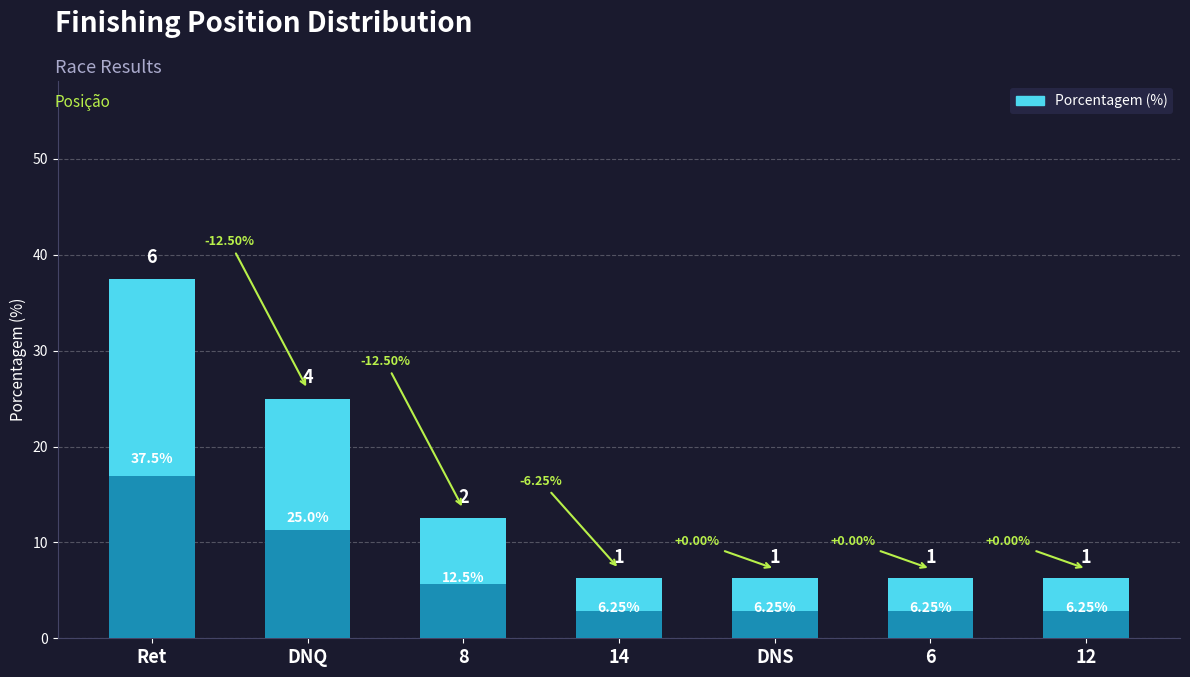

True or false: the data shows 37.5 at Ret.

True